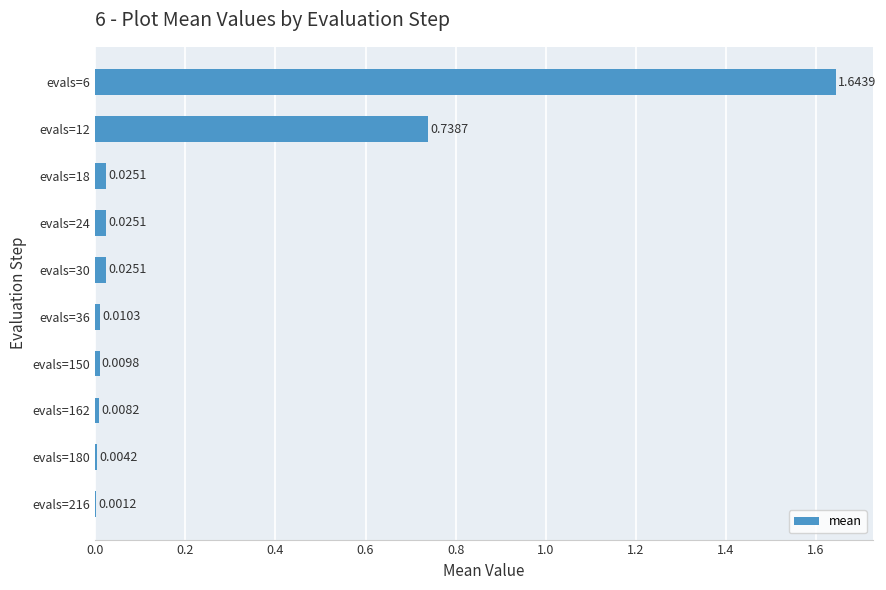

Between evals=36 and evals=24, which is larger?

evals=24